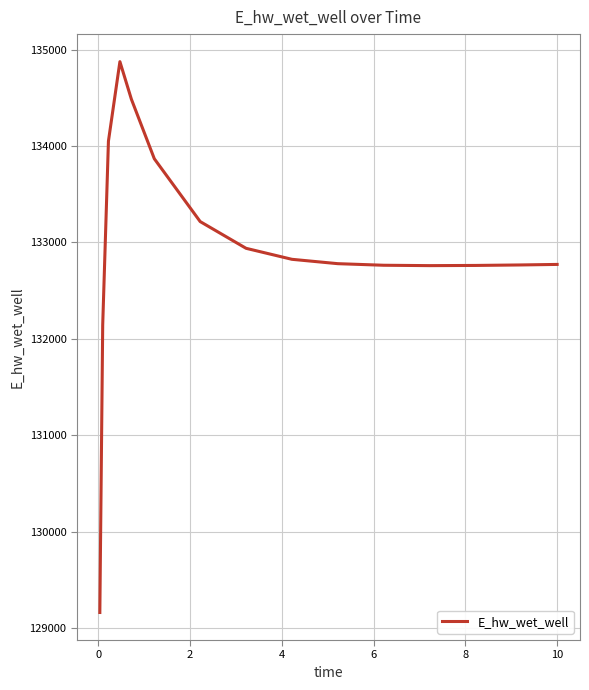

What is the greatest value displayed?

134874.2